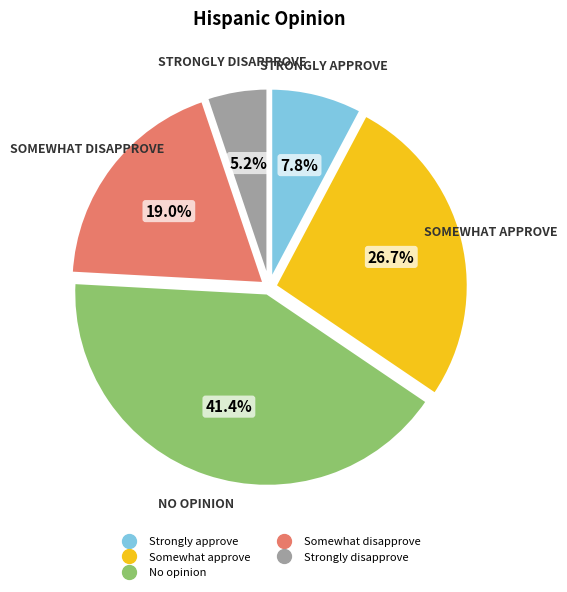

Does any single category account for the majority?

No